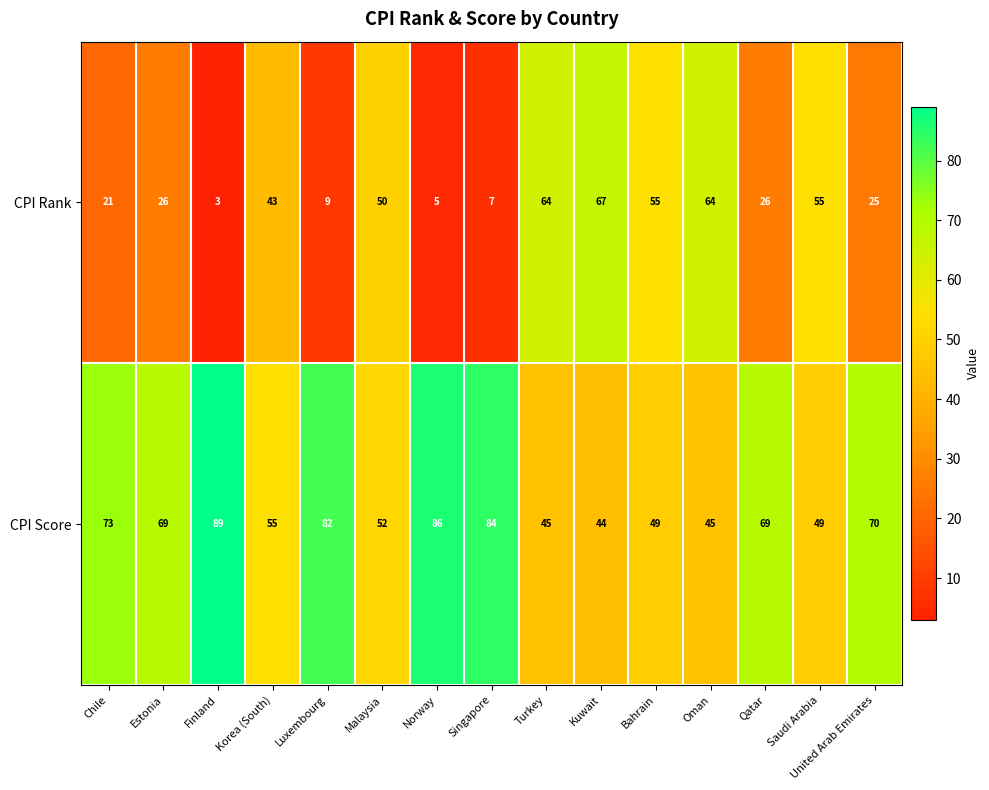

Between Korea (South) and Kuwait, which series saw the biggest shift?

CPI Rank